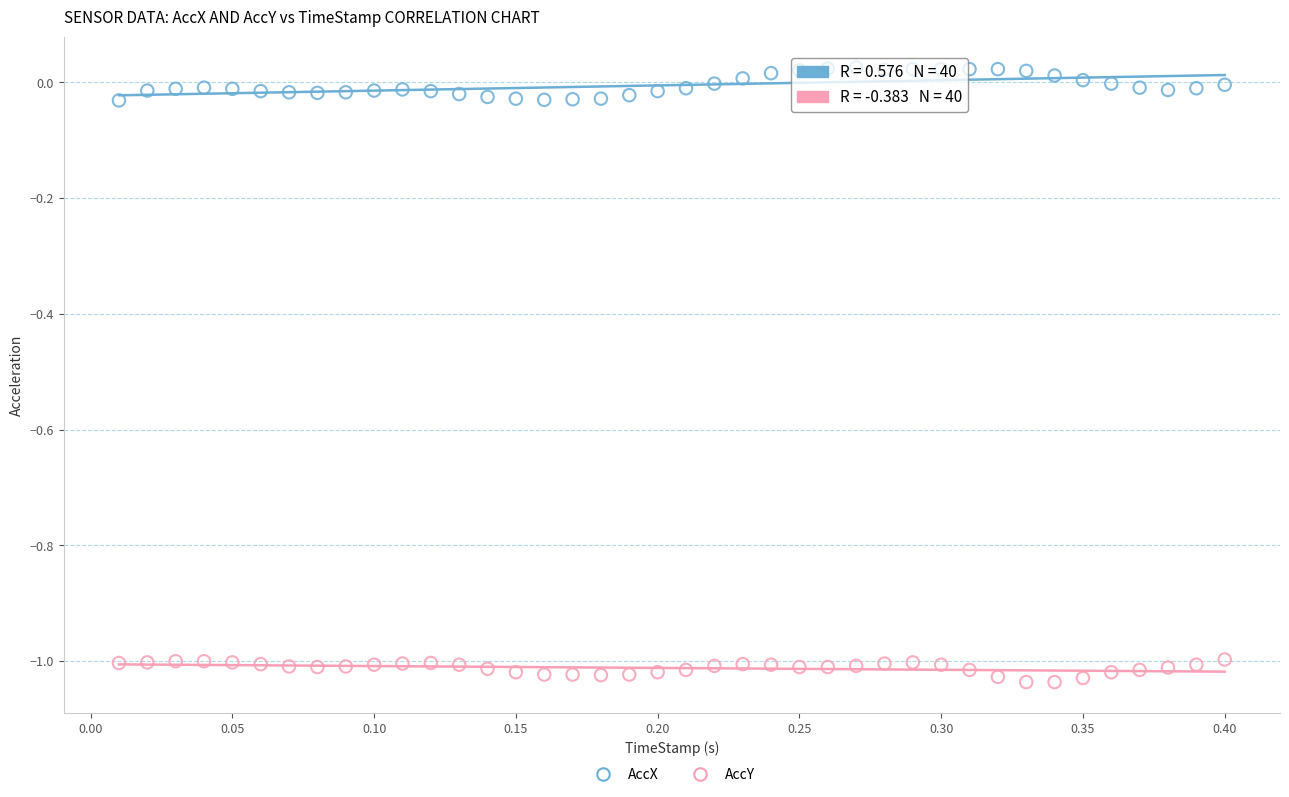

Across all data points, what is the range of Y values (max minus min)?

1.1